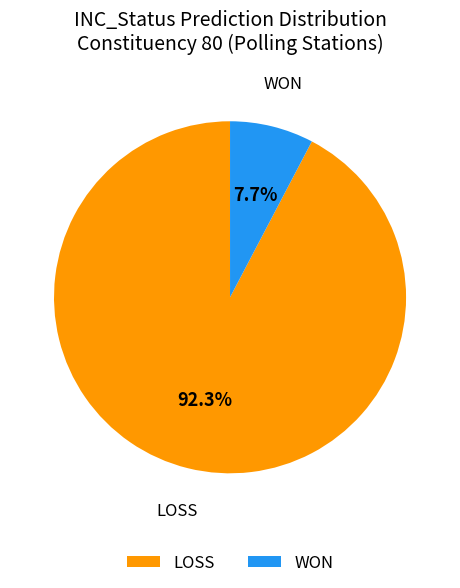

Which has a higher value, LOSS or WON?

LOSS